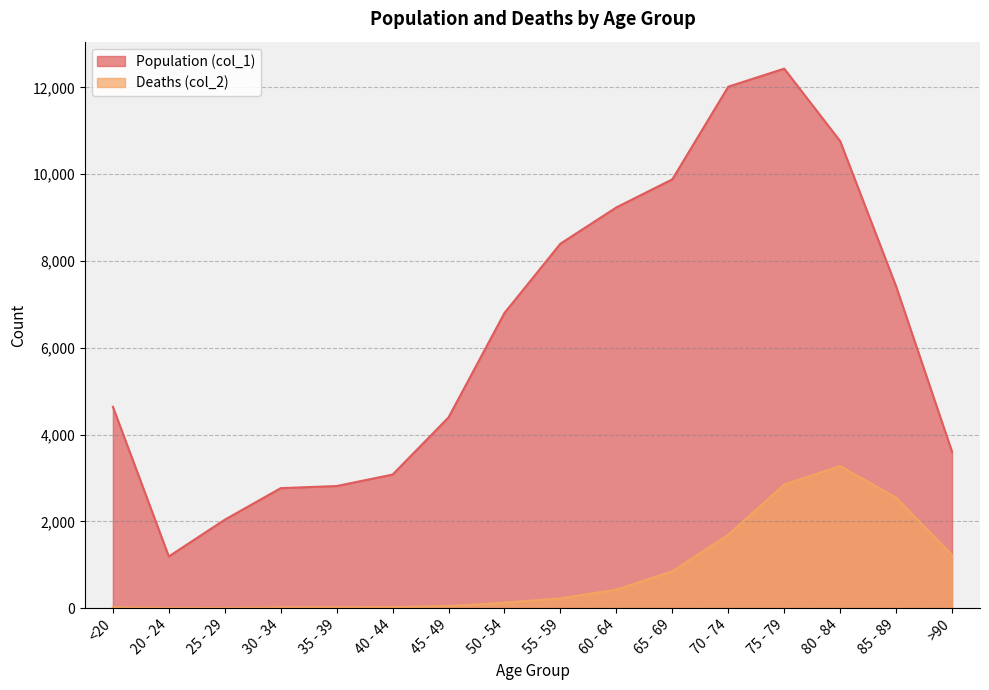

Which series has the largest range (max minus min)?

Population (col_1)